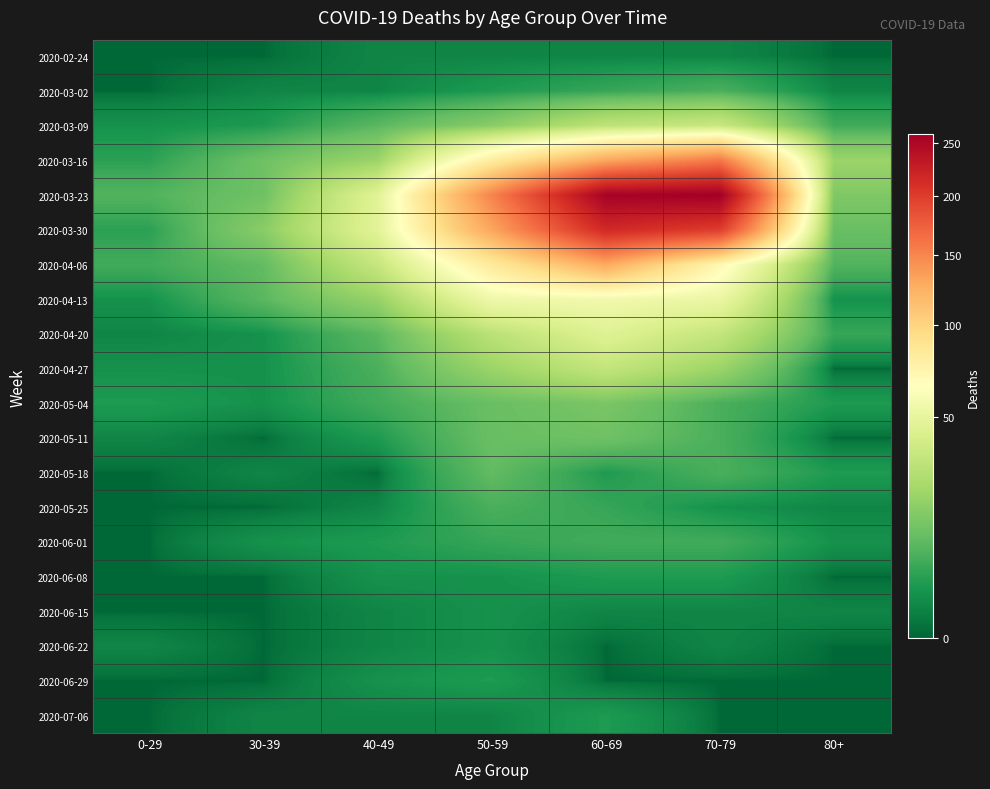

List the series in order of their peak value, highest first.

2020-03-23, 2020-03-30, 2020-03-16, 2020-04-06, 2020-04-13, 2020-04-20, 2020-03-09, 2020-04-27, 2020-05-04, 2020-05-11, 2020-05-18, 2020-03-02, 2020-05-25, 2020-06-01, 2020-06-08, 2020-06-29, 2020-07-06, 2020-06-15, 2020-06-22, 2020-02-24